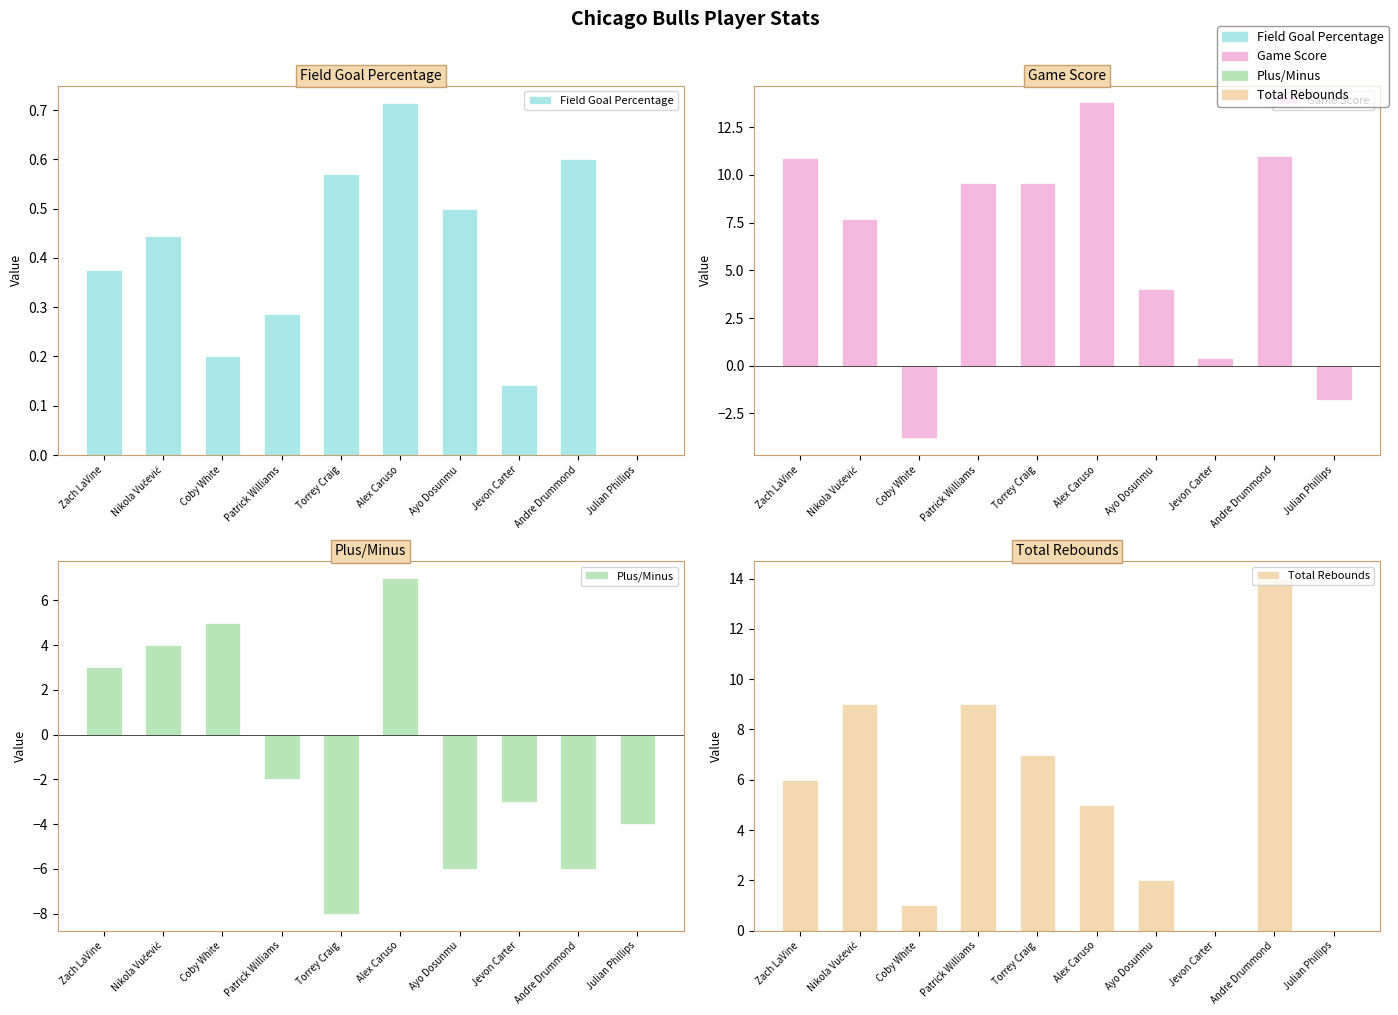

What is the sum of the Game Score values at Patrick Williams and Nikola Vučević?

17.3